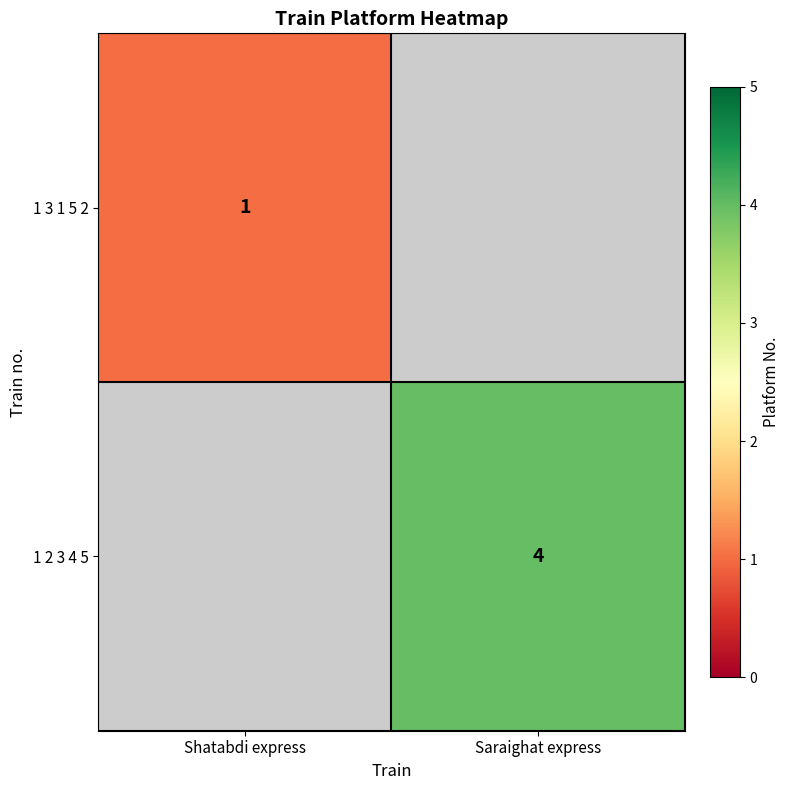

The value of 1 3 1 5 2 at Shatabdi express is 2. True or false?

False